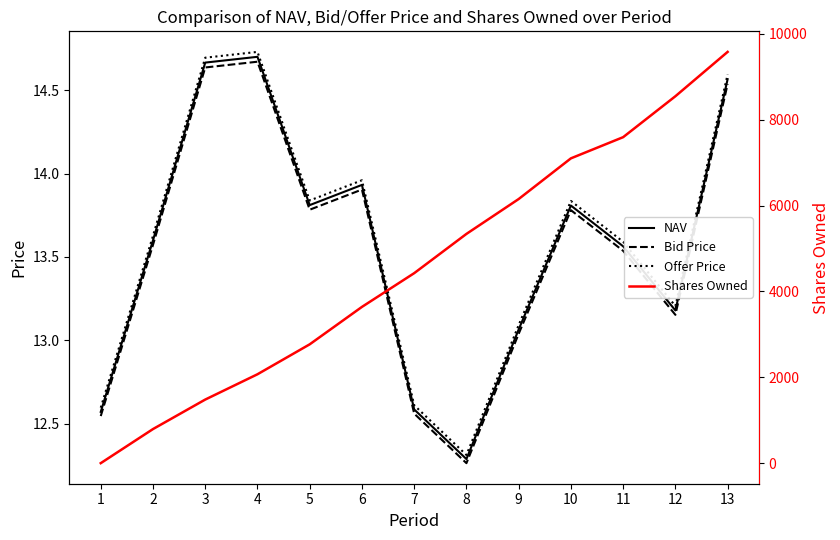

What is the value of the NAV point at the 12th from the left?

13.2